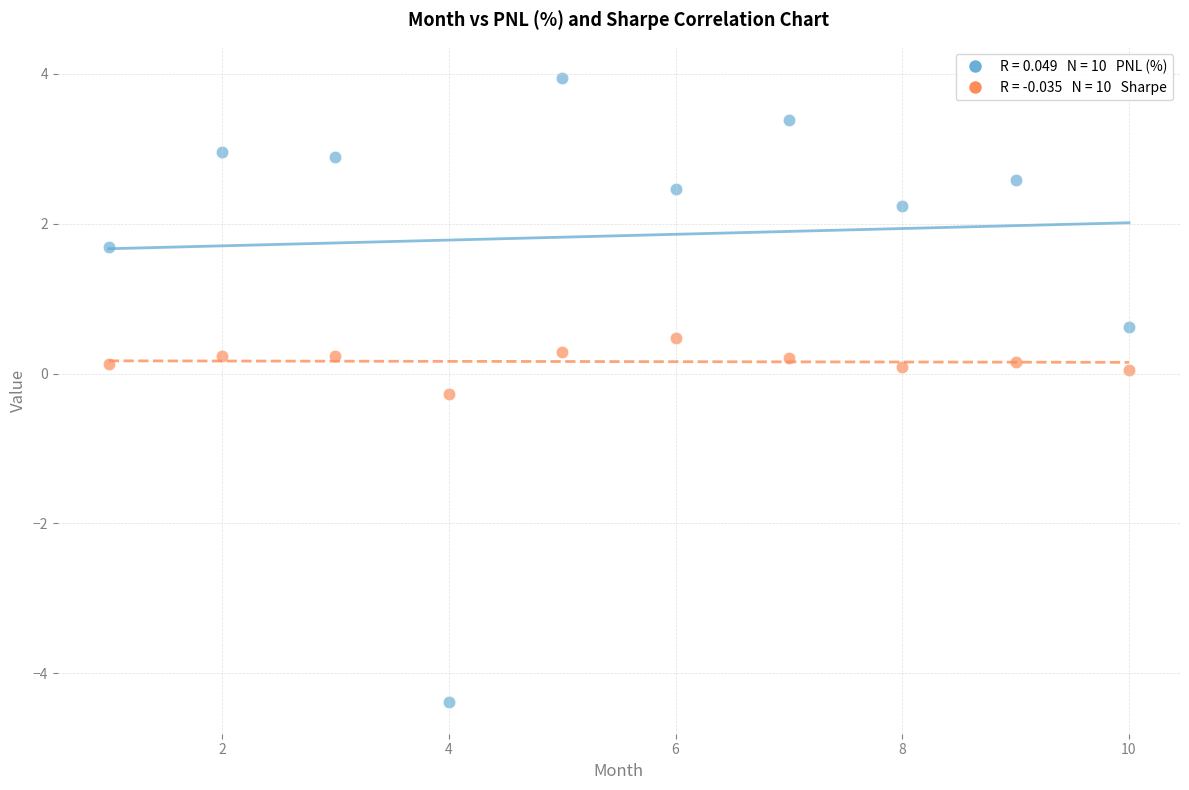

Across all data points, what is the range of X values (max minus min)?

9.0